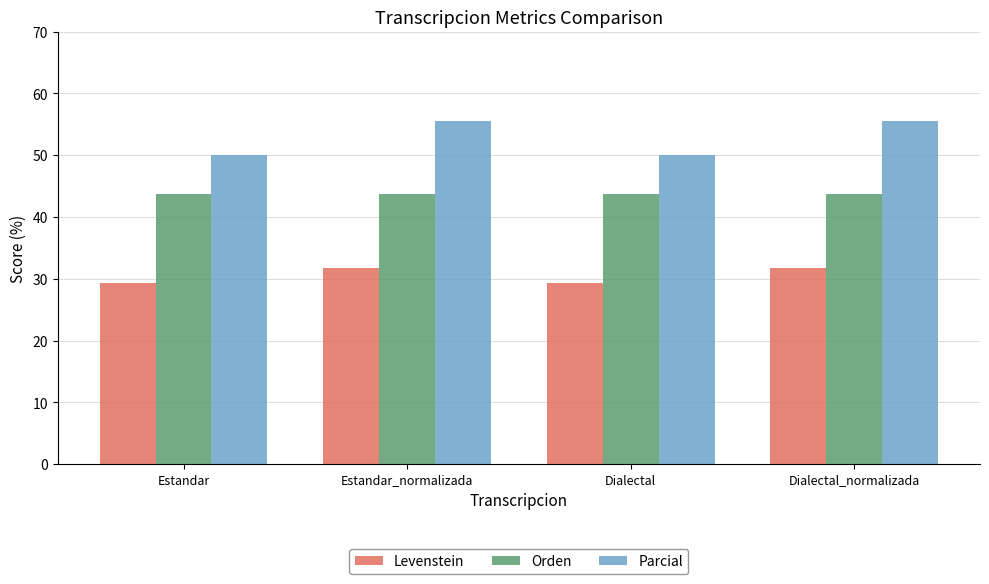

Is the value of Levenstein at Dialectal greater than the value of Parcial at Estandar_normalizada?

No